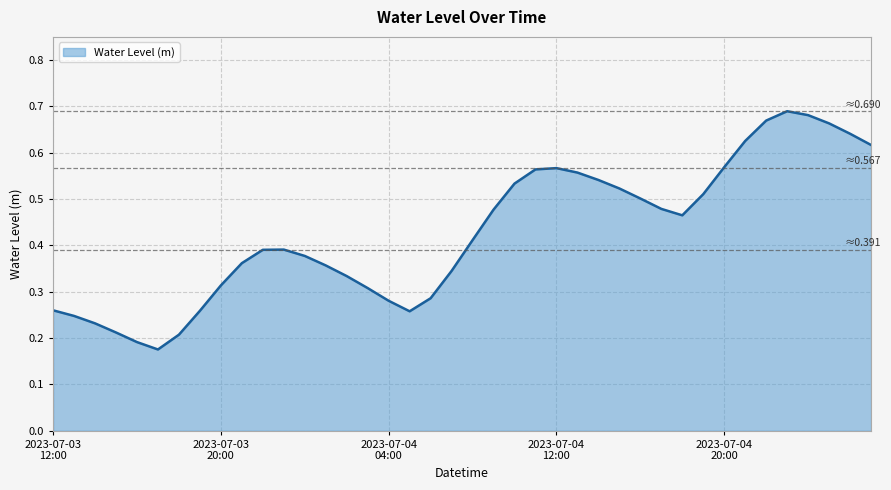

Does the chart display data point markers on the line(s)?

No